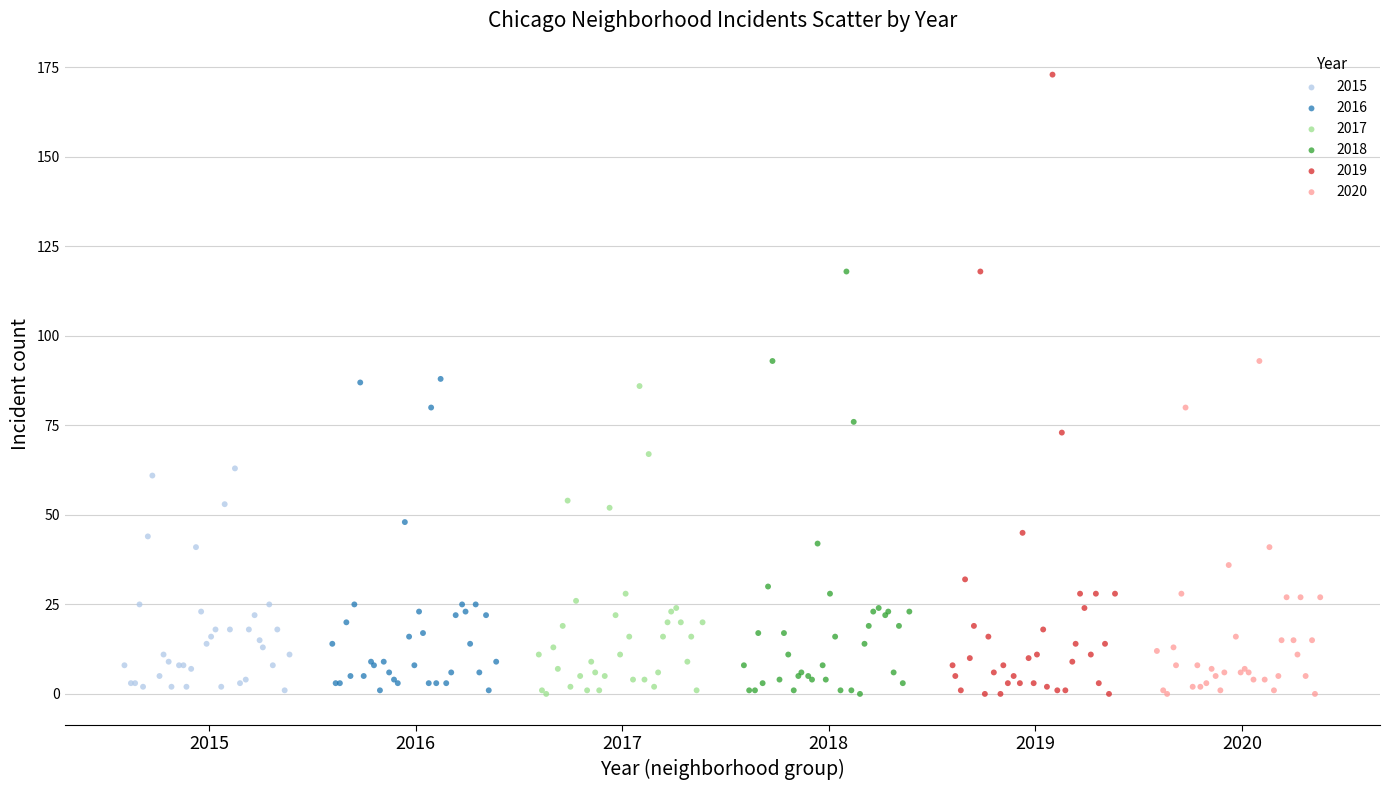

Which series reaches the maximum Y coordinate?

2019